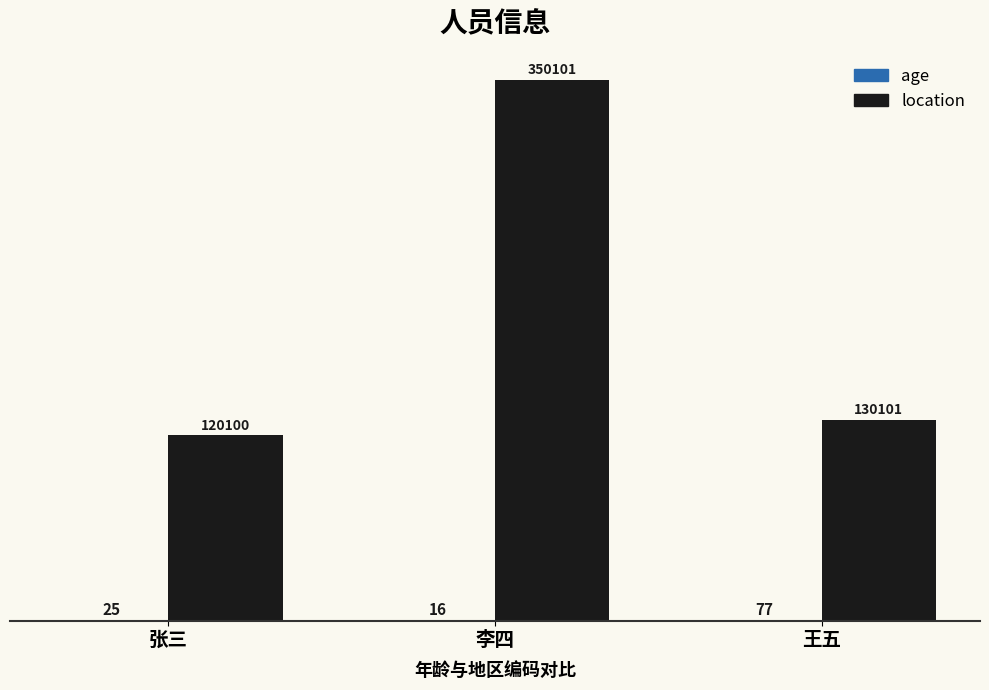

At which label does location first exceed 130101?

李四